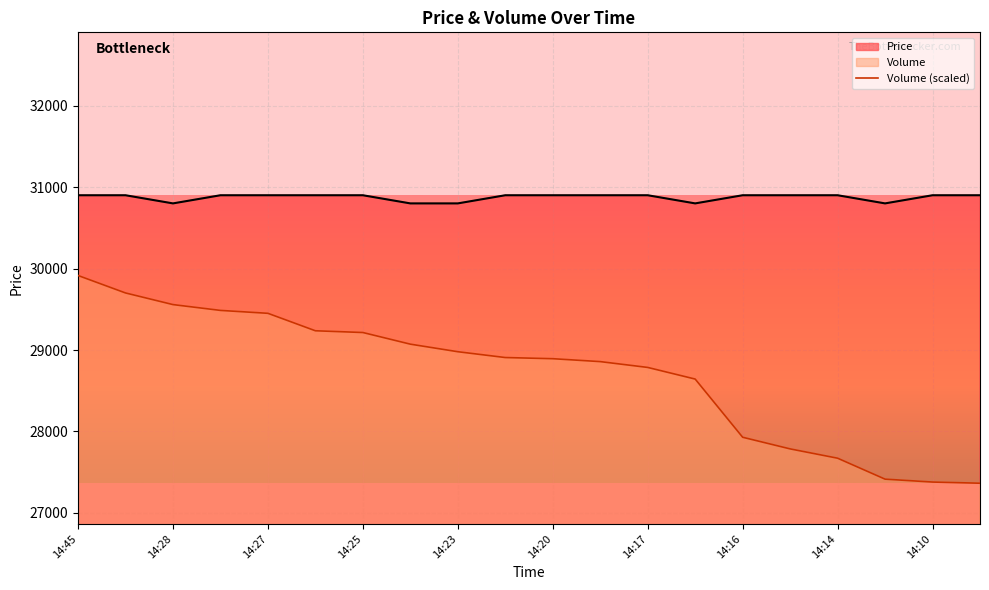

What is the difference between the maximum and second lowest values in the Price series?

100.0